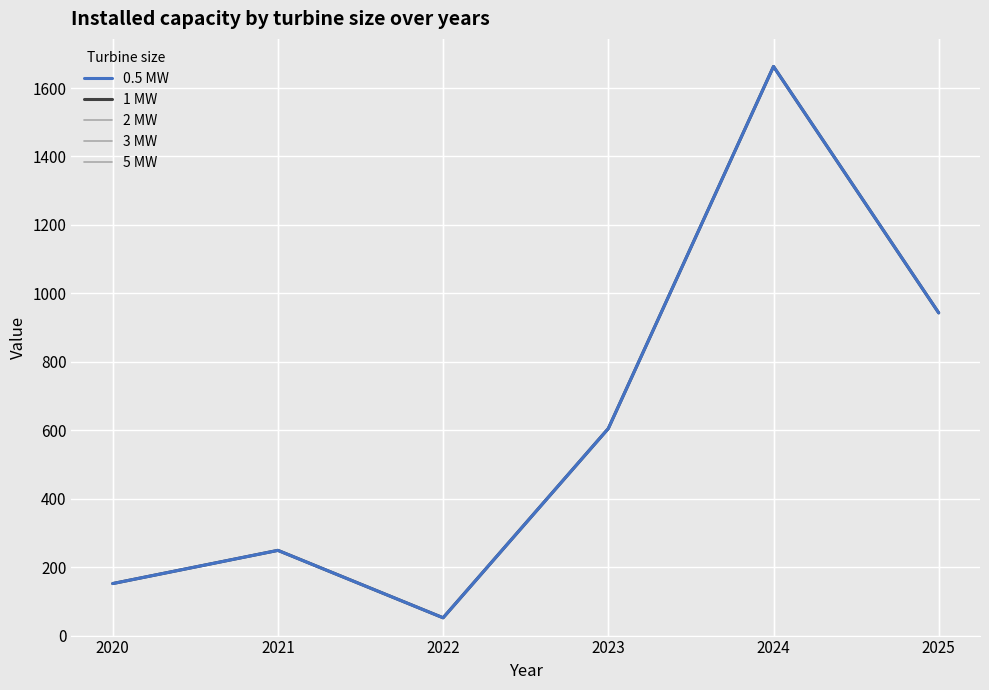

The 2 MW series shows 249 at 2021. True or false?

True